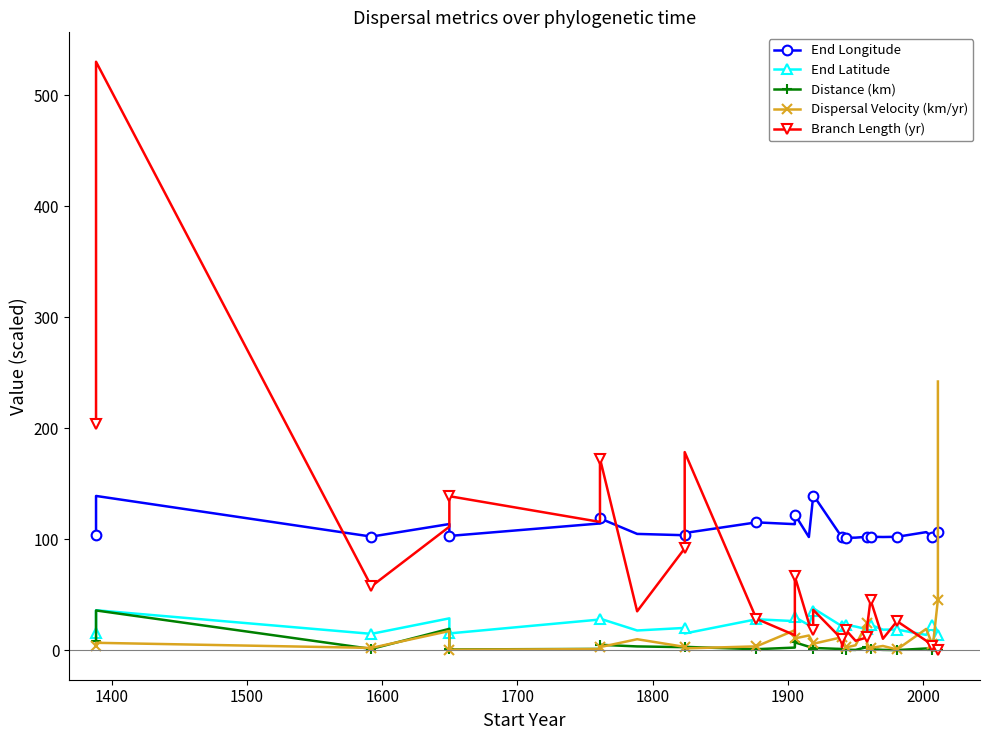

How many values in the End Longitude series exceed 103?

17